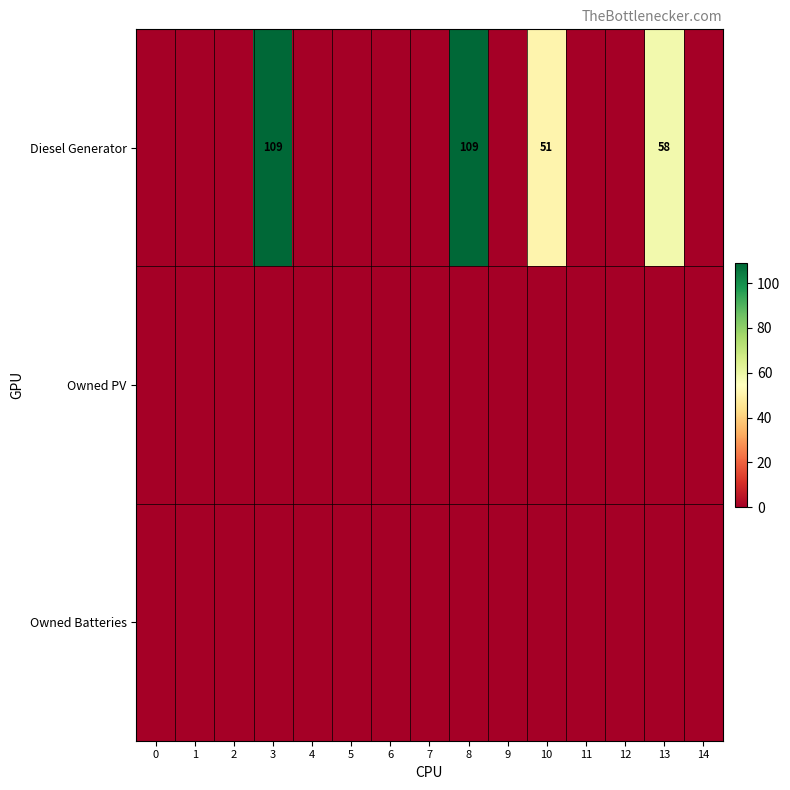

The value of Owned Batteries at 10 is 0. True or false?

True